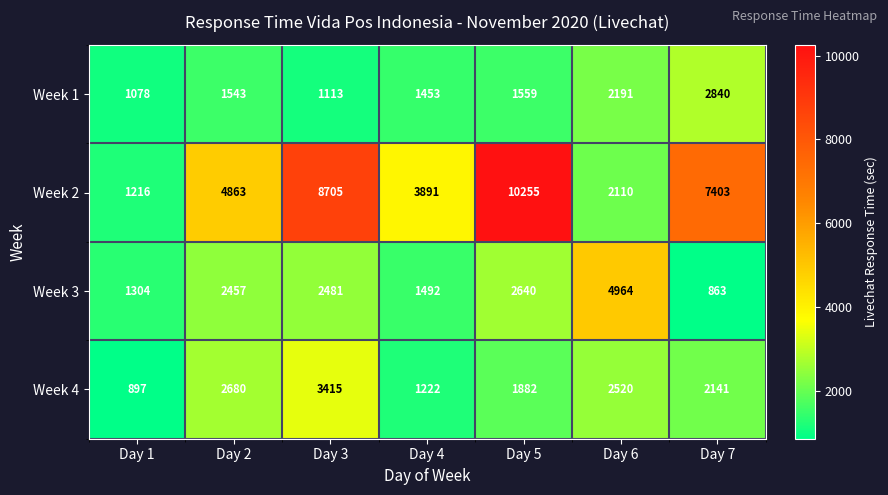

What is the difference between the maximum and minimum values in the Week 4 series?

2518